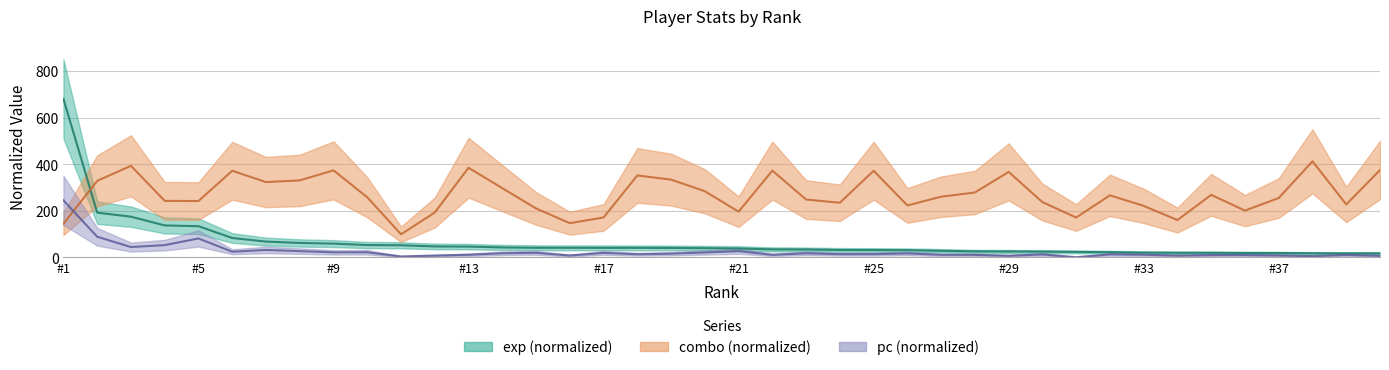

What is the difference between the maximum and minimum values in the exp series?

662.2